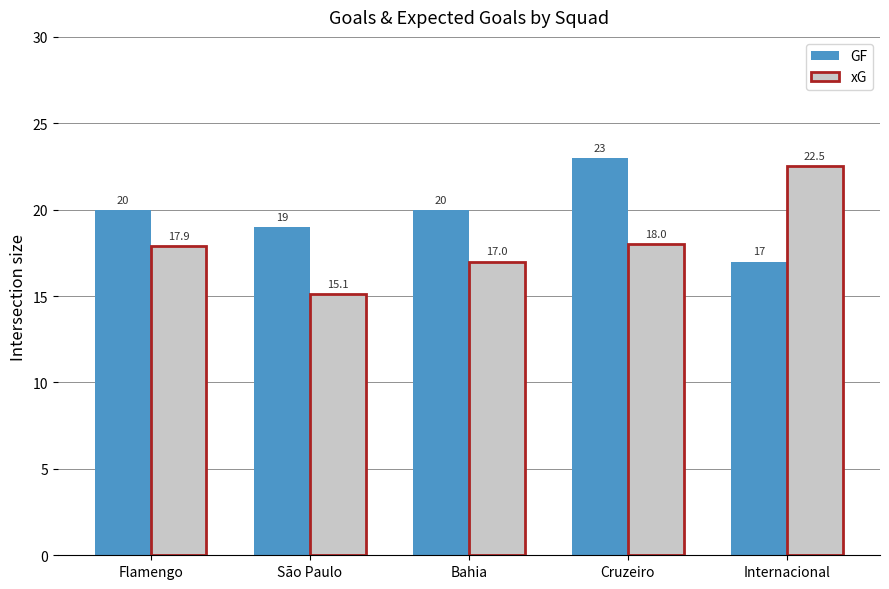

What are all the series names shown in the legend?

GF, xG